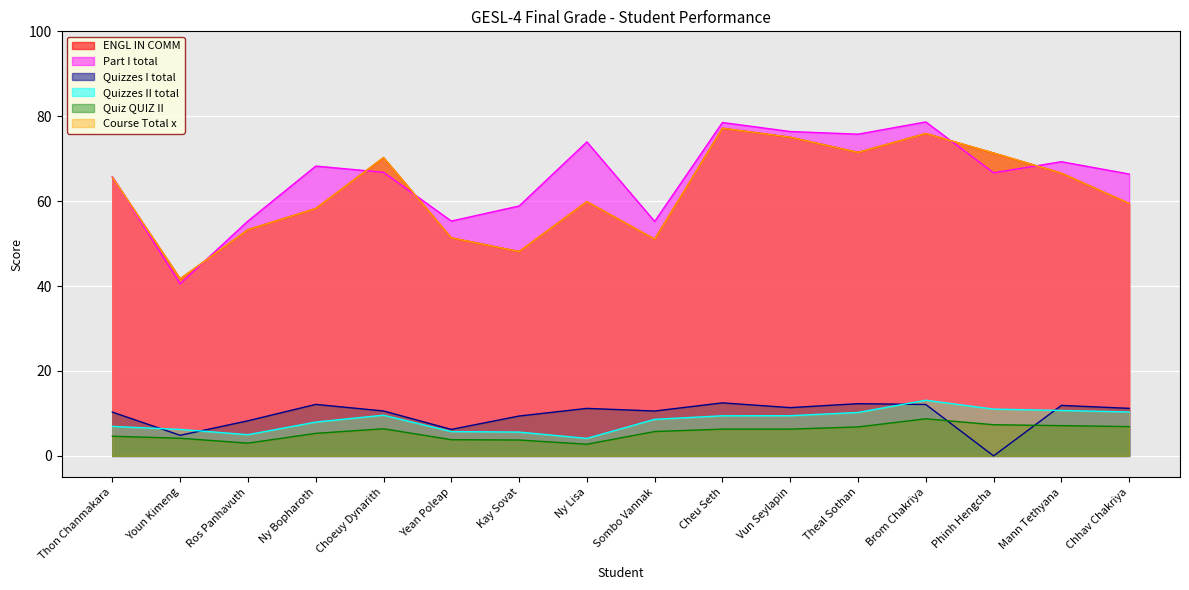

Rank the categories by Quizzes I total value from highest to lowest.

Cheu Seth, Theal Sothan, Ny Bopharoth, Brom Chakriya, Mann Tethyana, Vun Seylapin, Chhav Chakriya, Ny Lisa, Choeuy Dynarith, Sombo Vannak, Thon Chanmakara, Kay Sovat, Ros Panhavuth, Yean Poleap, Youn Kimeng, Phinh Hengcha